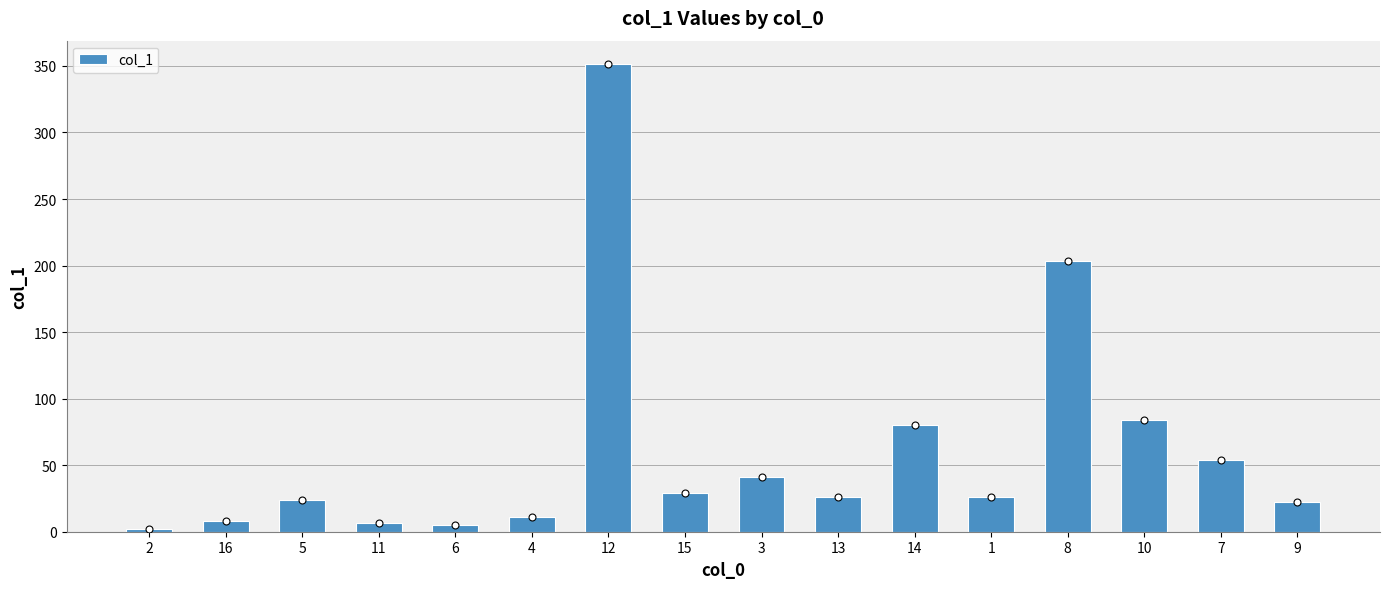

What is the minimum value shown in the chart?

2.4